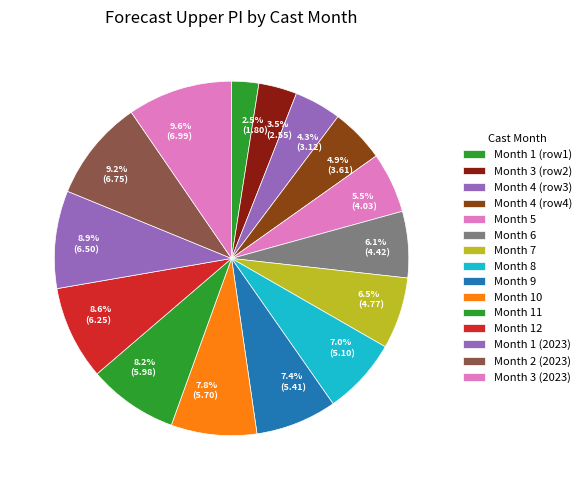

Which slice is the largest?

3